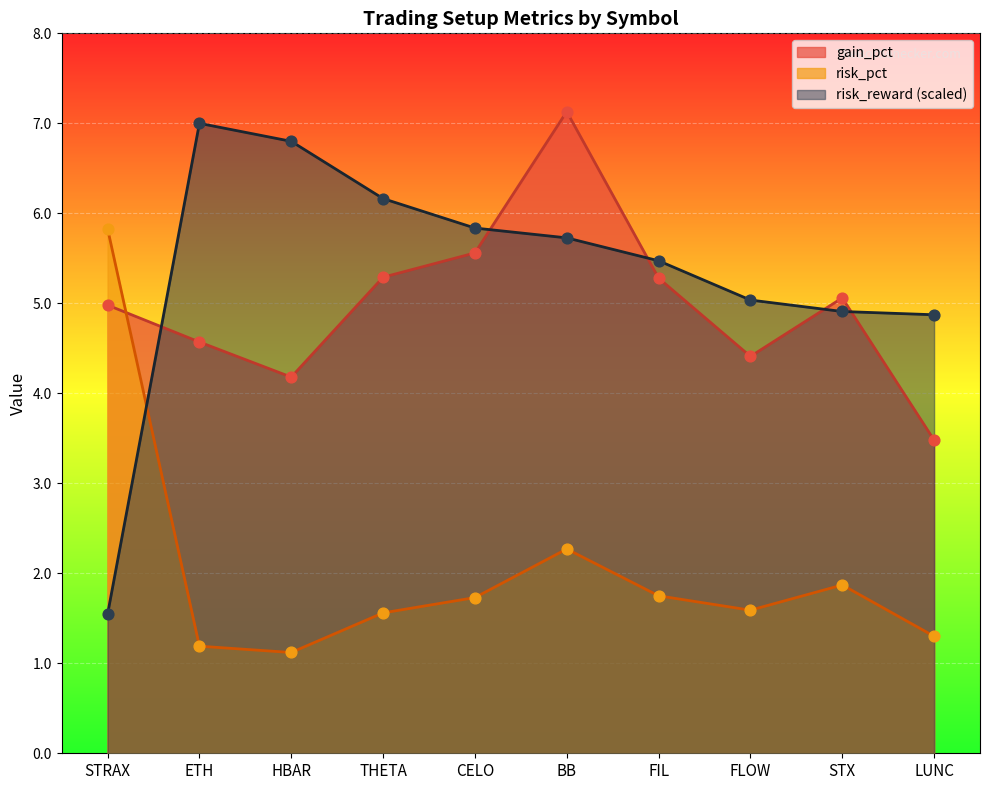

Which series has the largest total across all categories?

risk_reward (scaled)